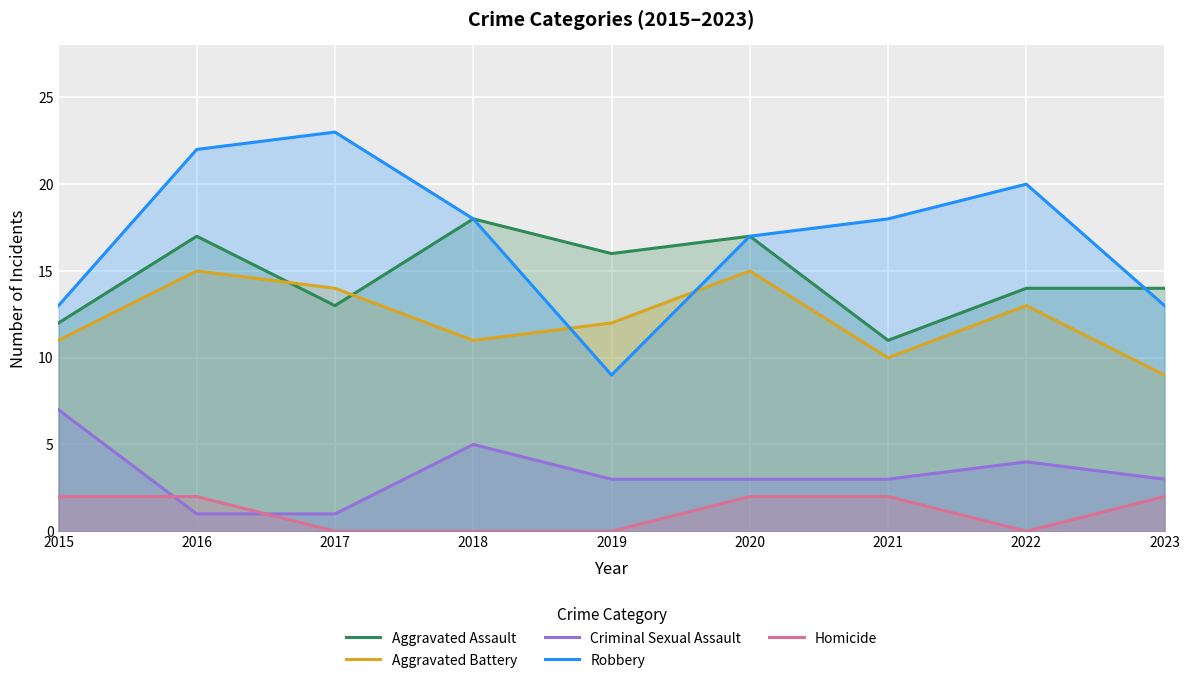

Rank the series by their maximum value, from highest to lowest.

Robbery, Aggravated Assault, Aggravated Battery, Criminal Sexual Assault, Homicide